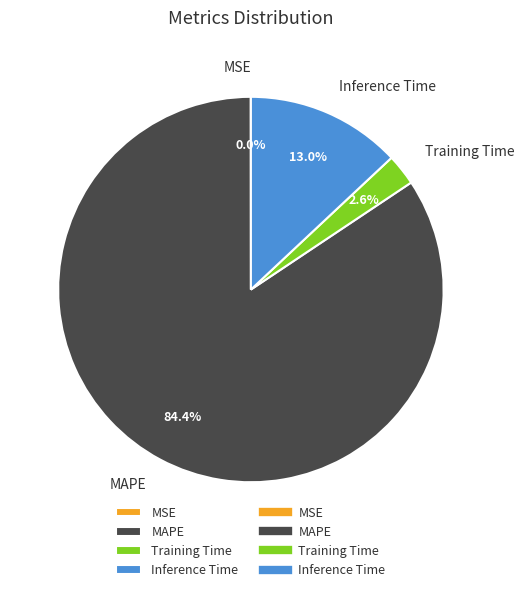

Does Inference Time represent more than half of the total?

No